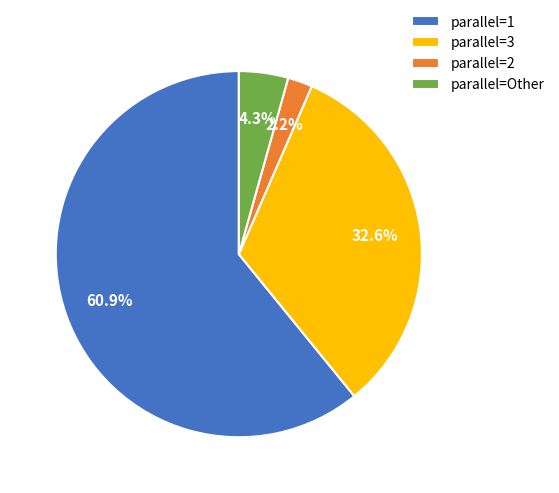

Which slice is the largest?

parallel=1